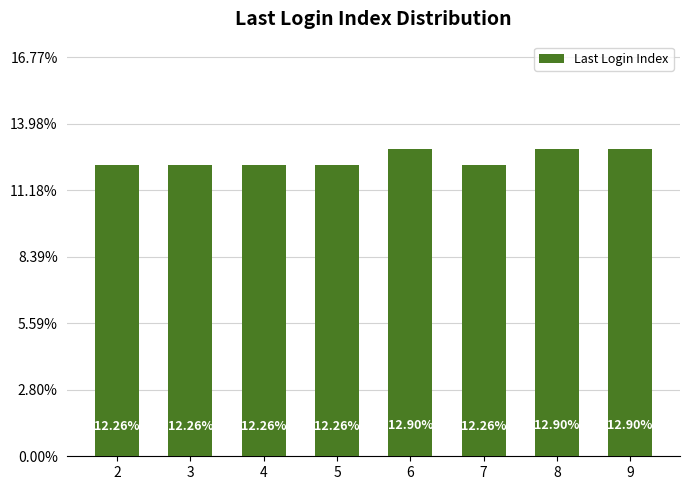

Which category has the highest value across all series?

6